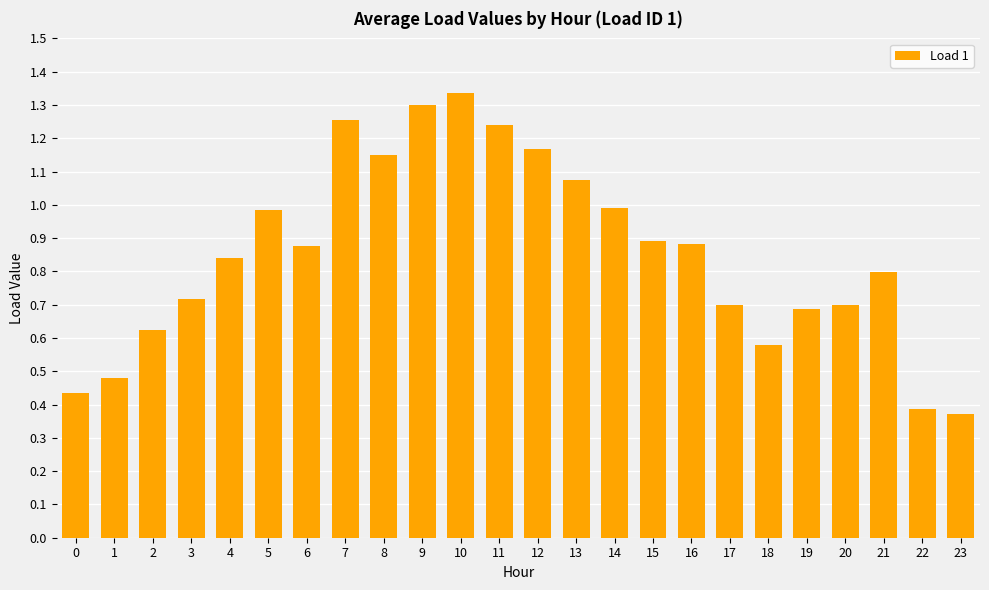

Which category has the lowest value across all series?

23